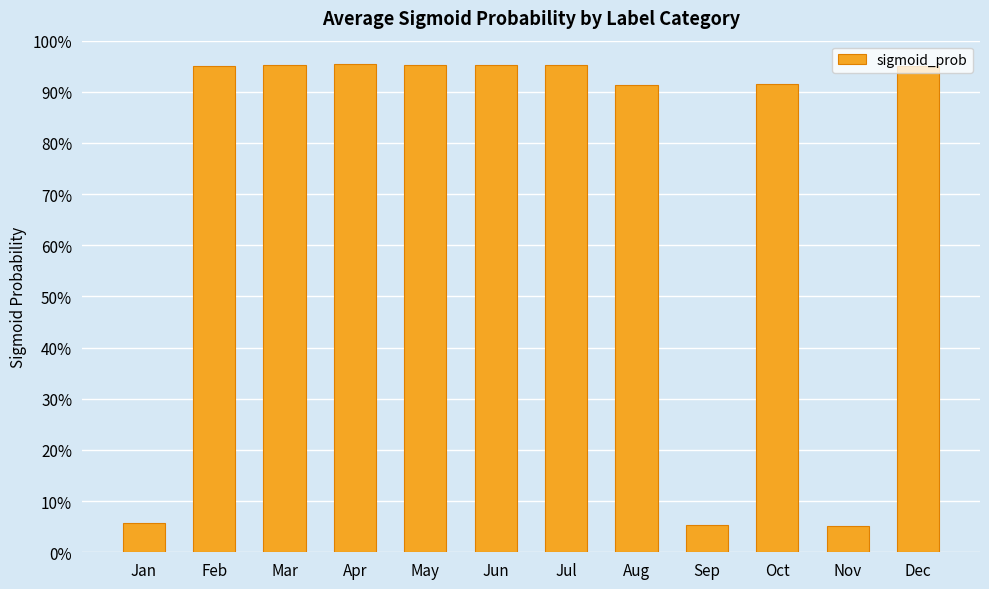

Reading left to right, what are all the values shown in this chart?

Jan=0.1	Feb=0.9	Mar=1.0	Apr=1.0	May=1.0	Jun=1.0	Jul=1.0	Aug=0.9	Sep=0.1	Oct=0.9	Nov=0.1	Dec=1.0